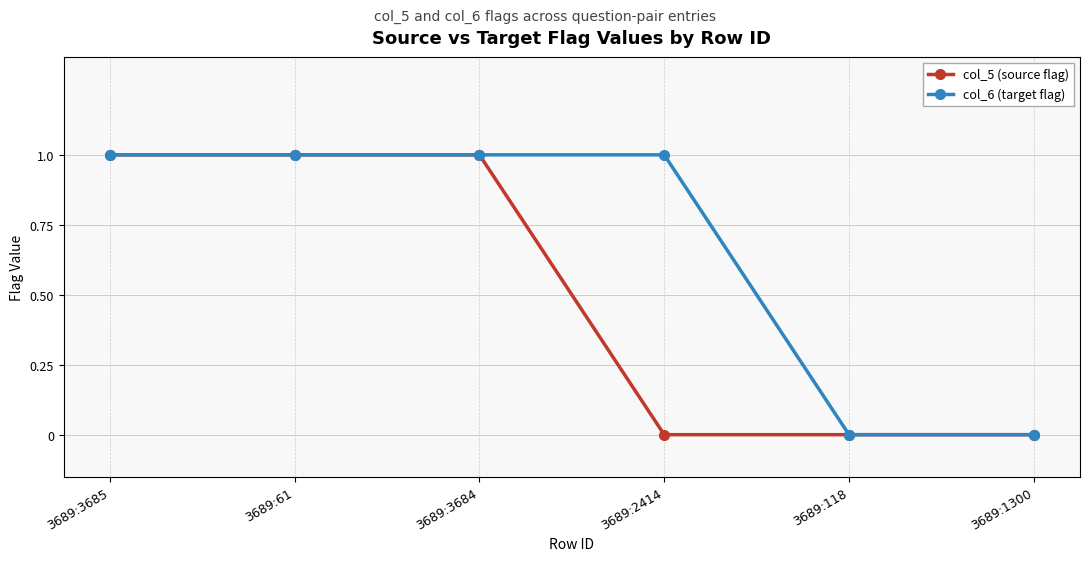

What is the value of the col_6 (target flag) point at the 2nd from the left?

1